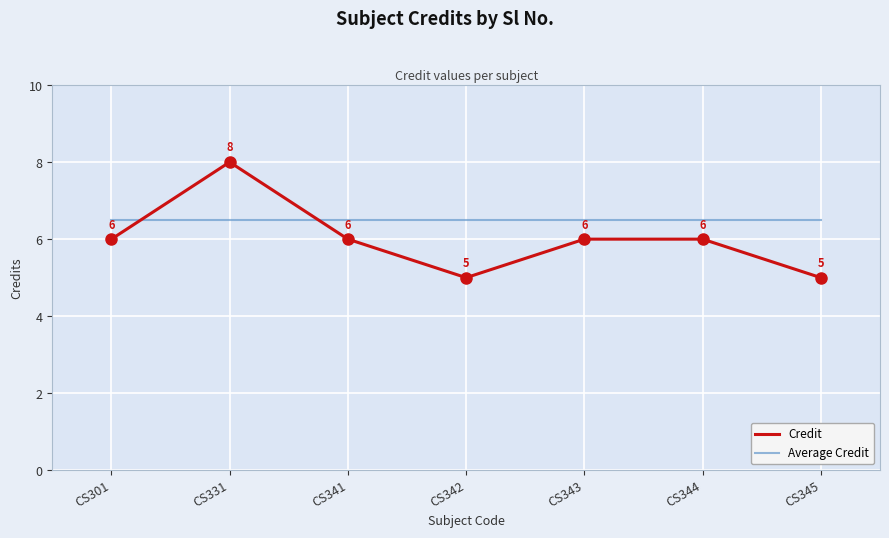

At which category does the chart reach its peak across all series?

CS331